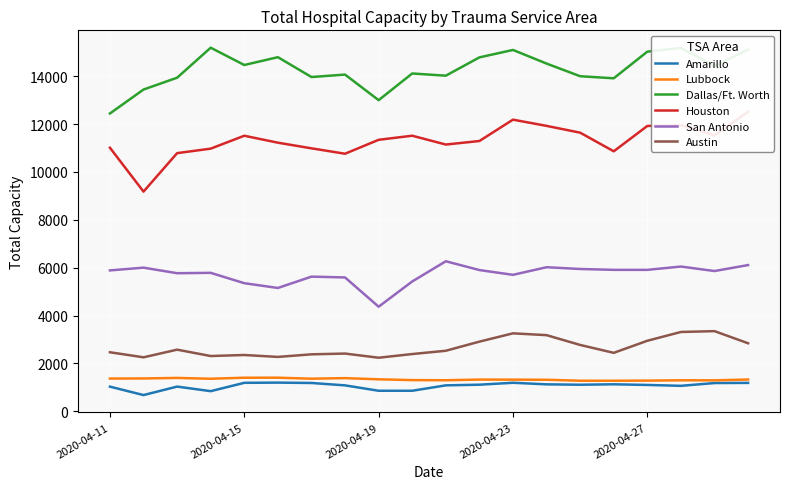

At which label does Dallas/Ft. Worth reach its minimum?

2020-04-11